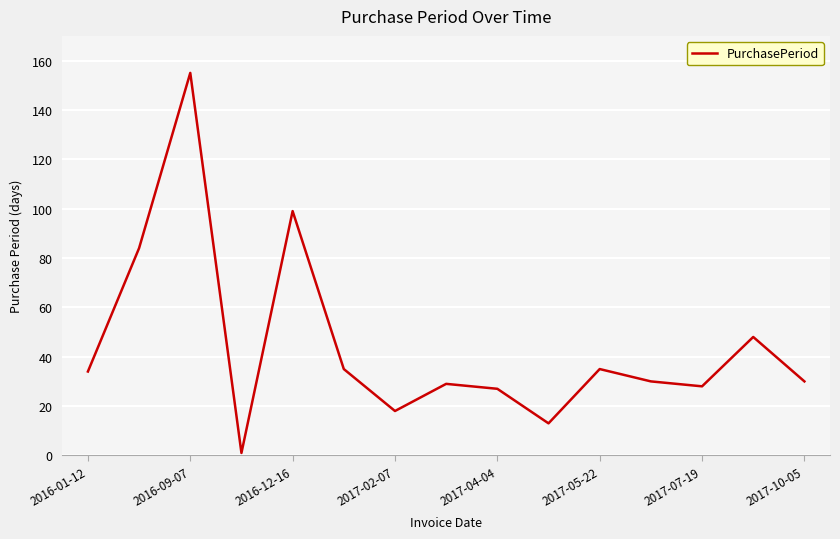

What is the greatest value displayed?

155